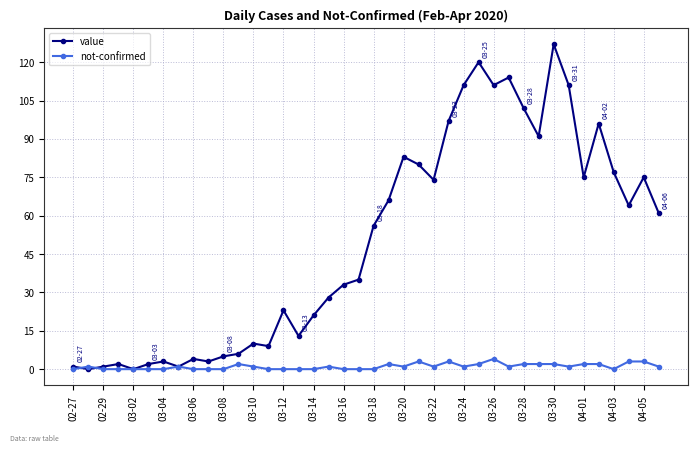

What is the sum of all not-confirmed values?

42